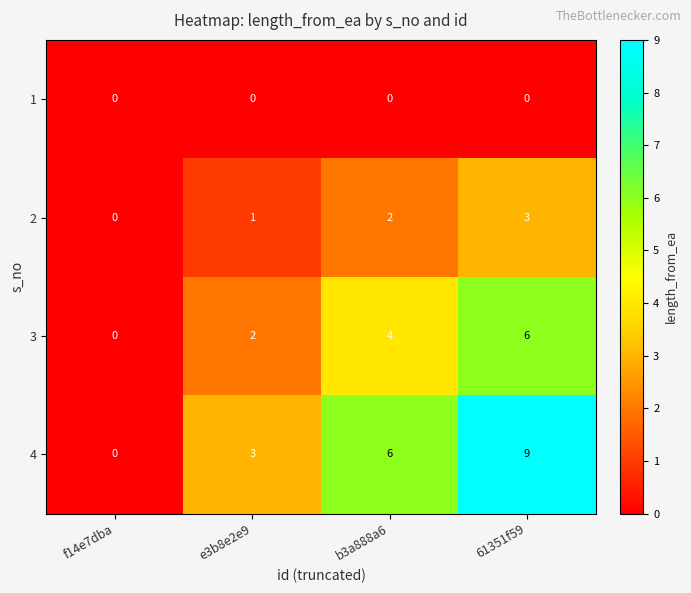

Is it true that 2 equals 2 at b3a888a6?

True